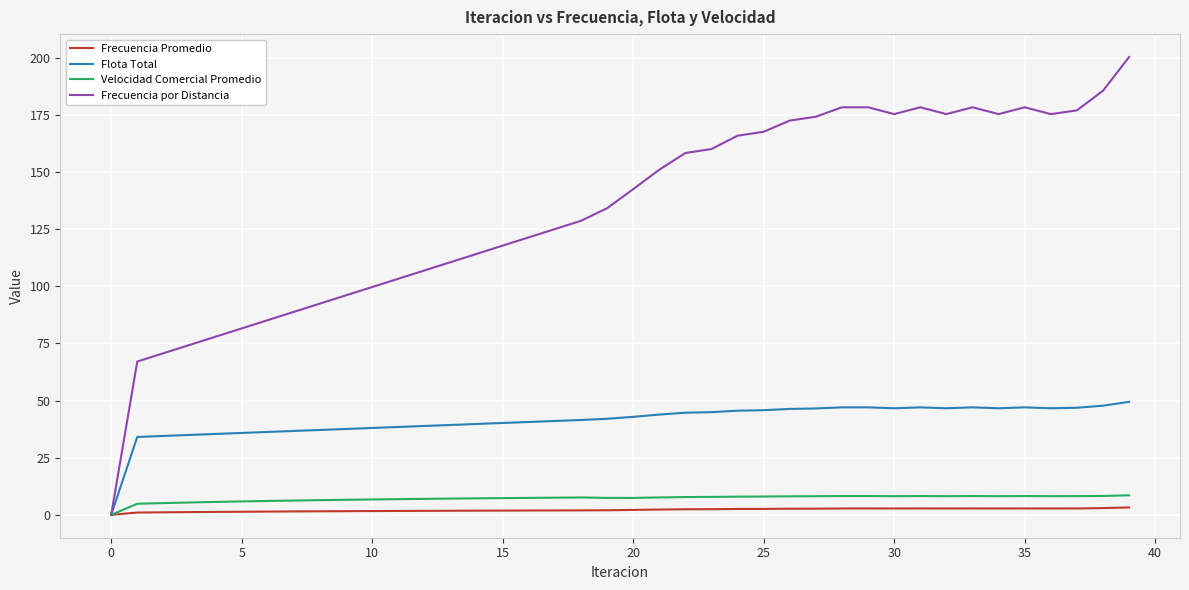

Which series has the widest spread of values?

Frecuencia por Distancia